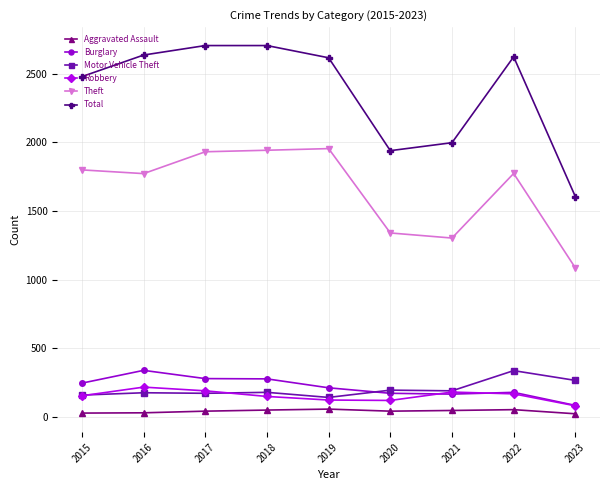

At which label is Theft closest to 1520?

2020